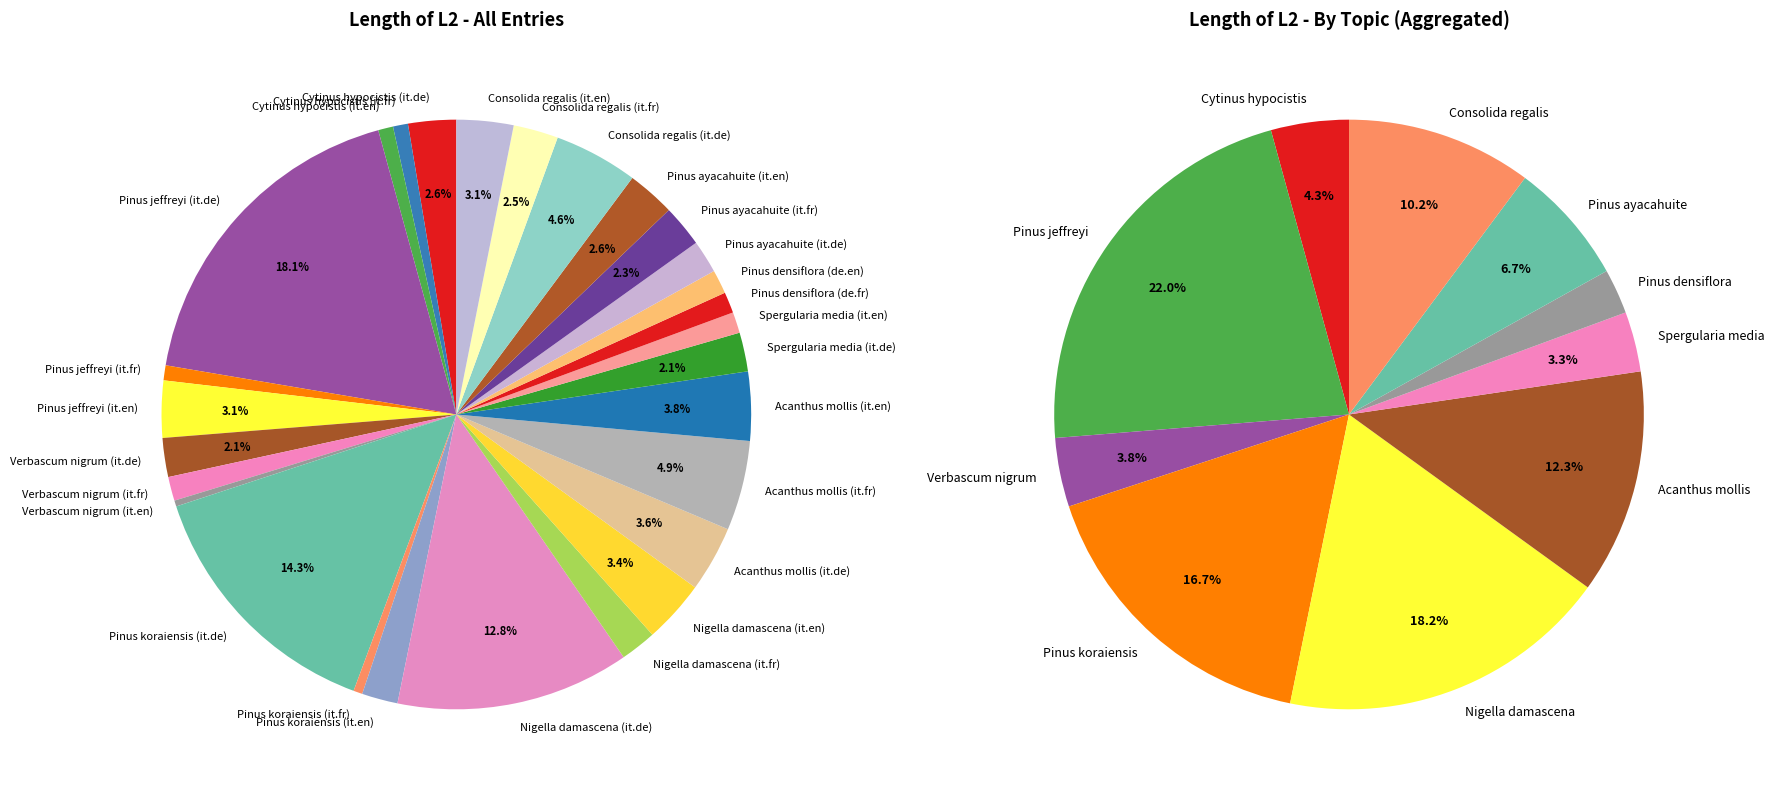

What is the smallest slice in the pie chart?

Verbascum nigrum (it.en)